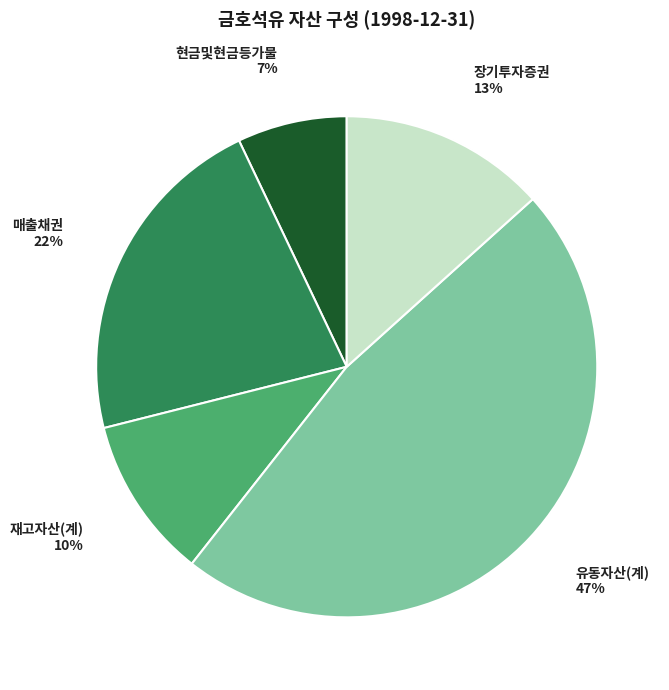

Is there any slice that represents more than half of the pie?

No